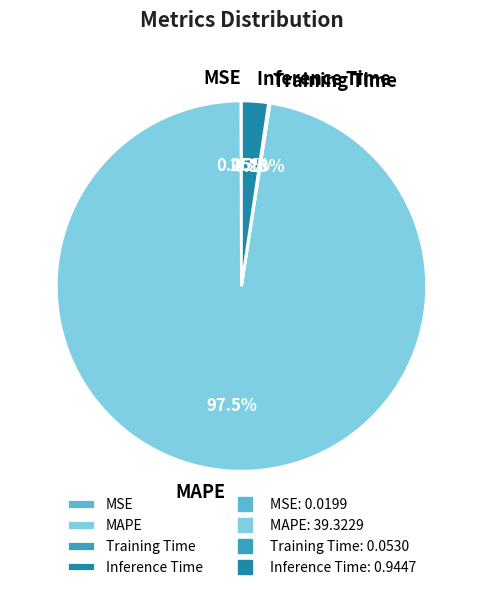

Between Inference Time and MAPE, which is larger?

MAPE